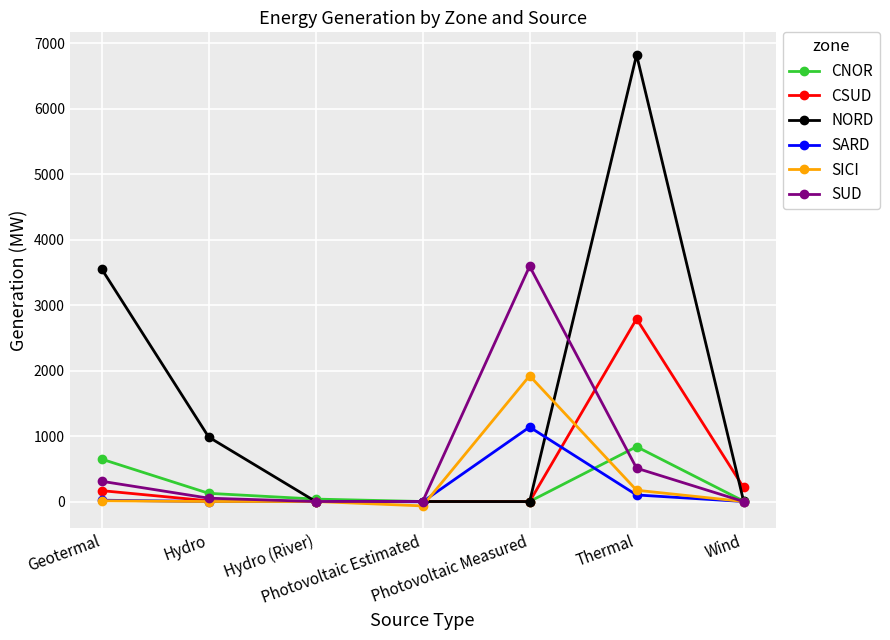

The value of CSUD at Photovoltaic Measured is -2. True or false?

True